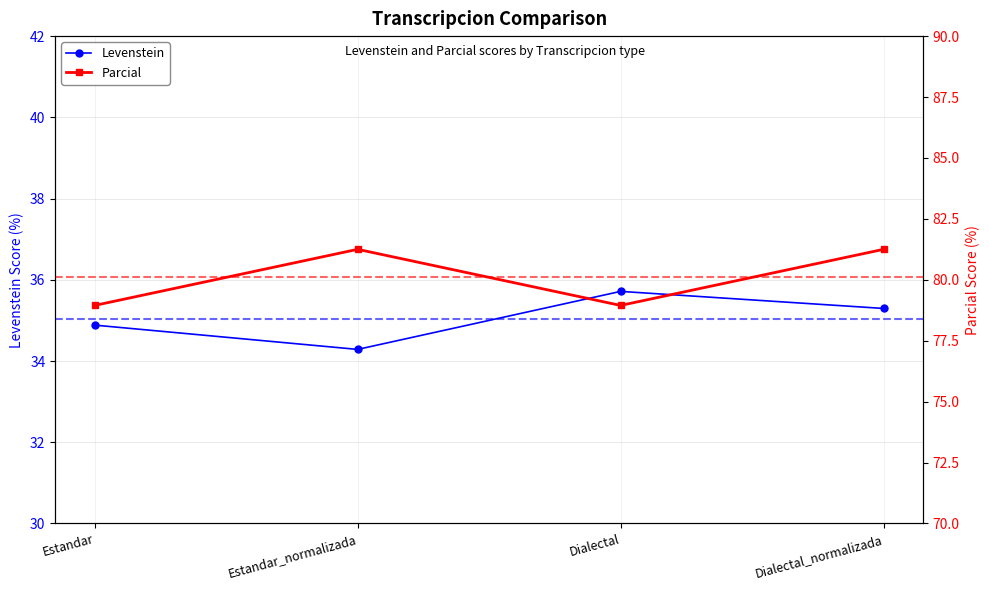

True or false: Levenstein and Parcial intersect in this chart.

False